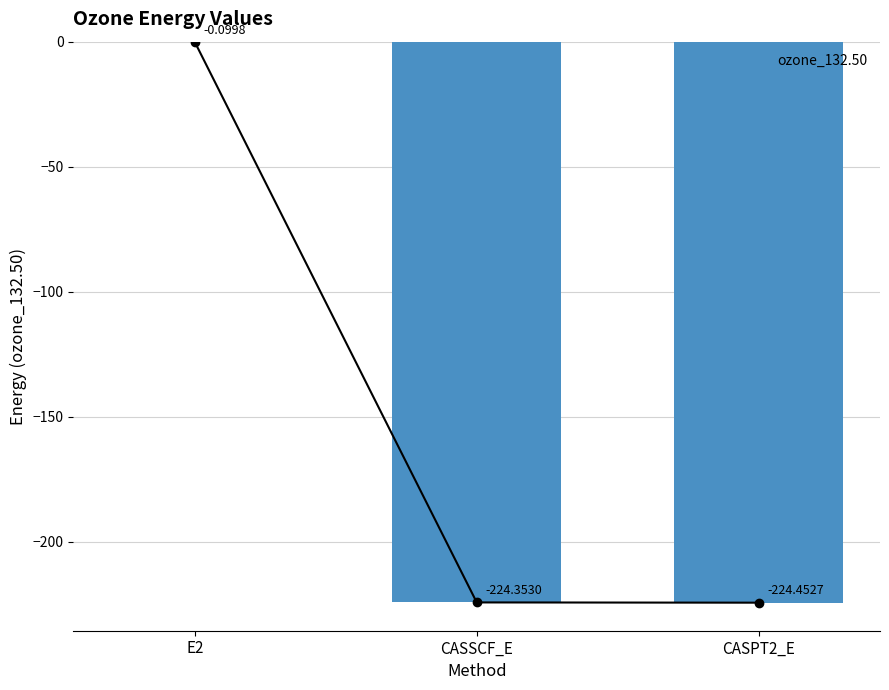

The chart shows a value of -0.1 at E2. True or false?

False